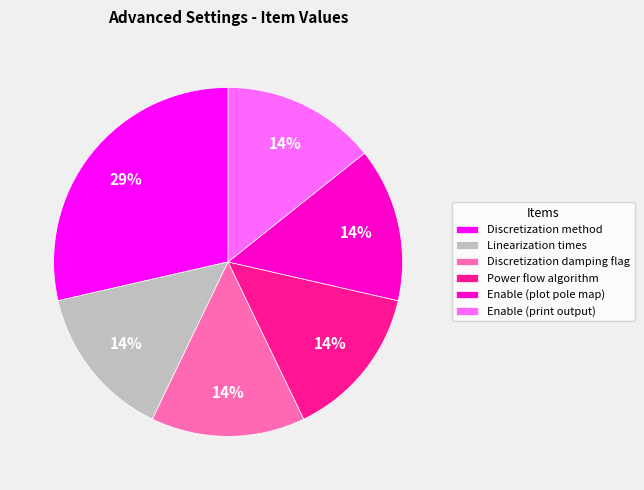

Is there any slice that represents more than half of the pie?

No